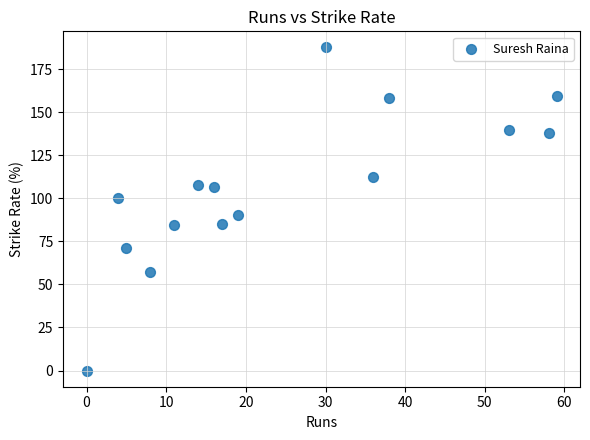

What is the range of X values (max minus min)?

59.0